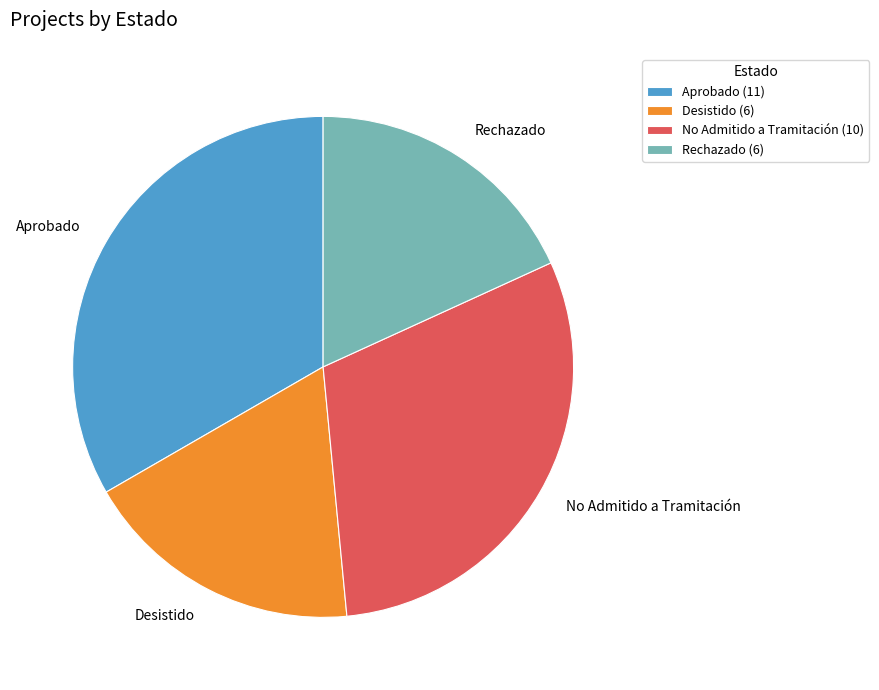

Between No Admitido a Tramitación and Desistido, which is larger?

No Admitido a Tramitación